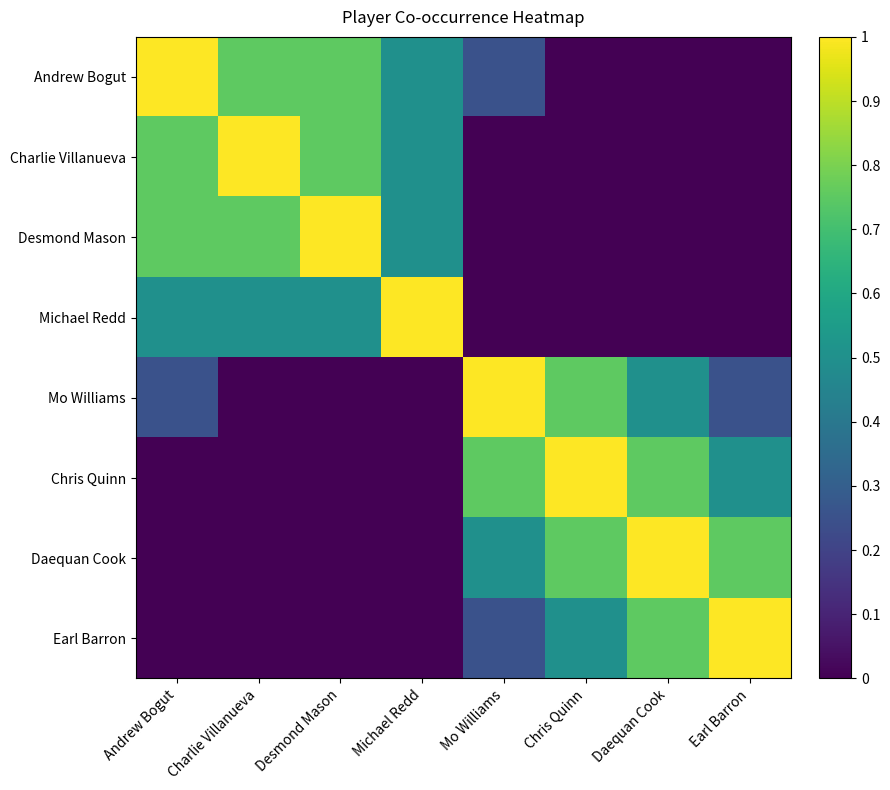

Rank the series by their maximum value, from highest to lowest.

Andrew Bogut, Charlie Villanueva, Desmond Mason, Michael Redd, Mo Williams, Chris Quinn, Daequan Cook, Earl Barron